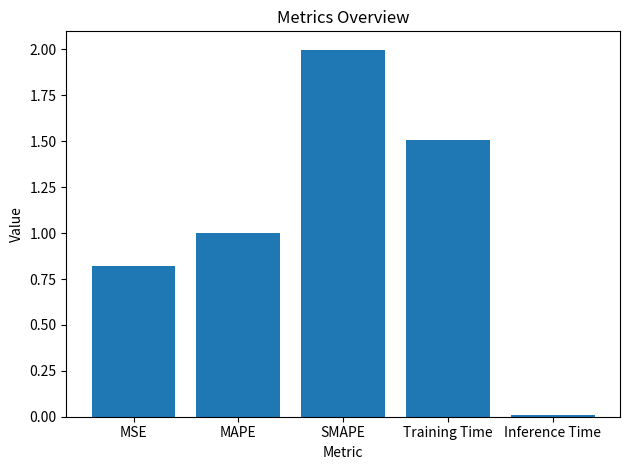

Between MSE and SMAPE, which is larger?

SMAPE